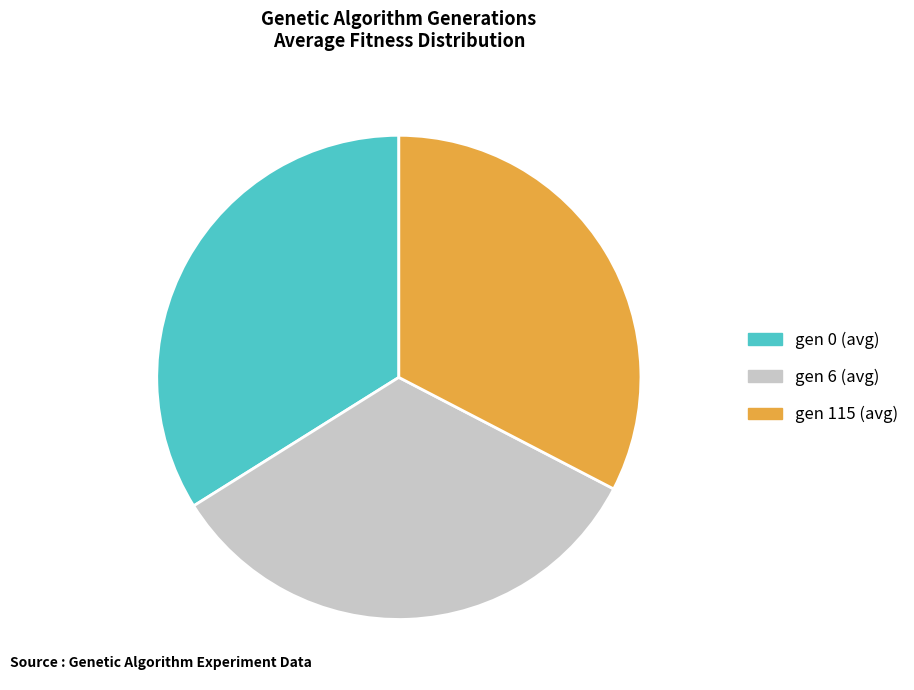

What is the ratio of the value at gen 0 (avg) to the value at gen 115 (avg)?

1.0